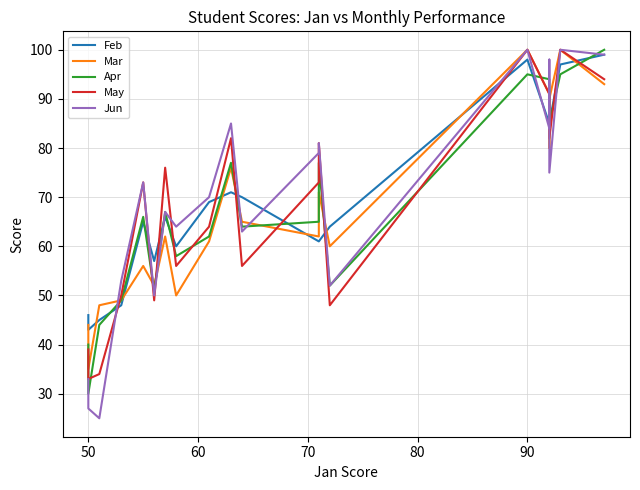

Which series has the widest spread of values?

Jun